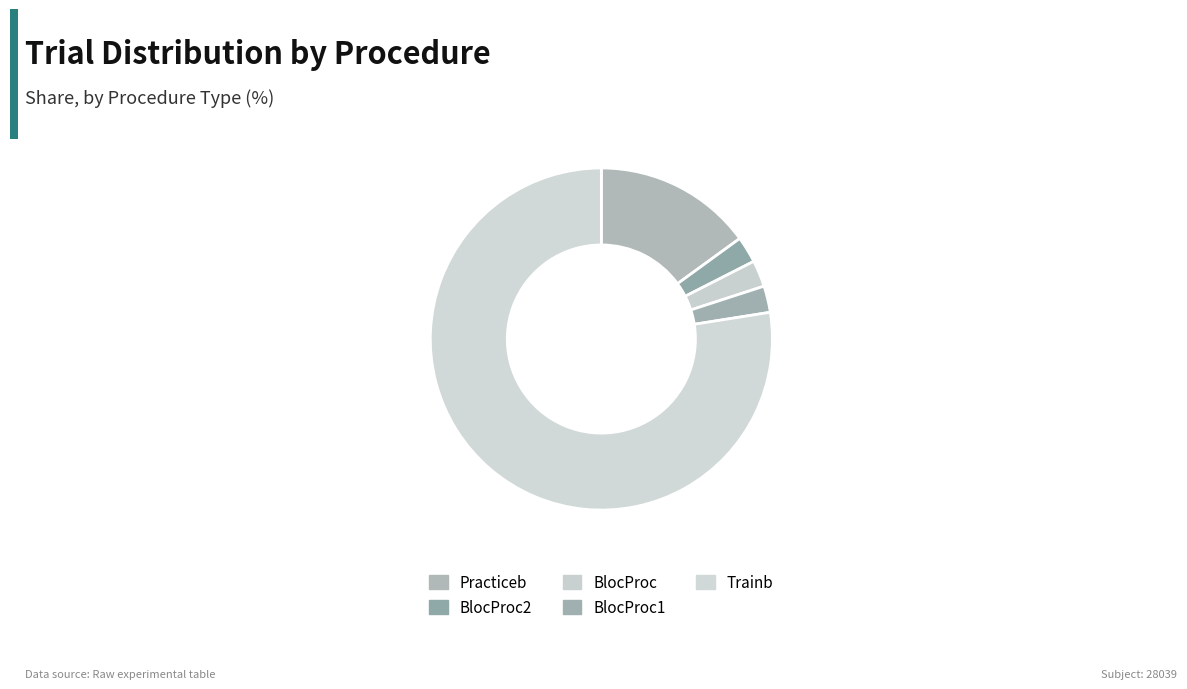

What percentage is NOT represented by BlocProc?

97.5%